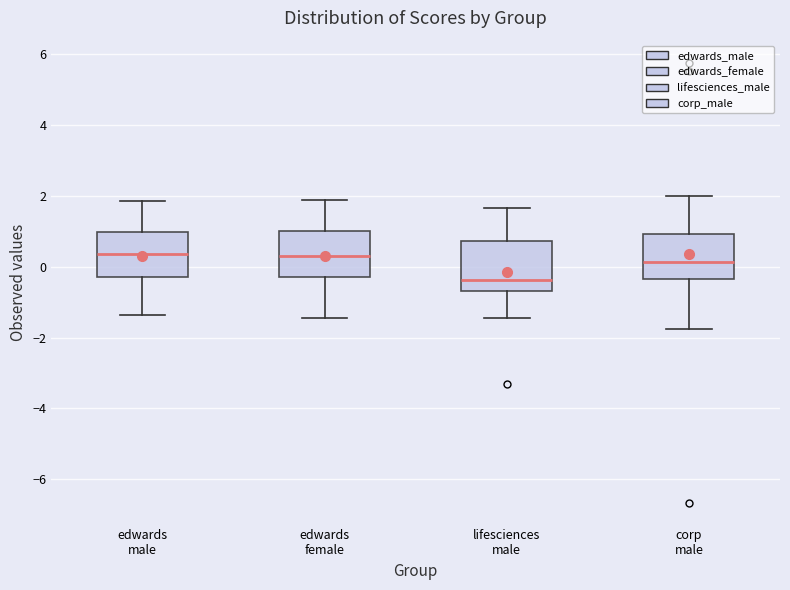

Reading left to right, transcribe this box plot: for each box, give where its median line is, the range the box spans, and where its two whiskers end, as read against the y-axis. The values are not printed on the chart, so give them approximately, as read against the axis.

edwards male: median 0.4, box -0.2 to 1.0, whiskers -1.4 to 1.8
edwards female: median 0.2, box -0.4 to 1.0, whiskers -1.4 to 1.8
lifesciences male: median -0.4, box -0.6 to 0.8, whiskers -1.4 to 1.6
corp male: median 0.2, box -0.4 to 1.0, whiskers -1.8 to 2.0